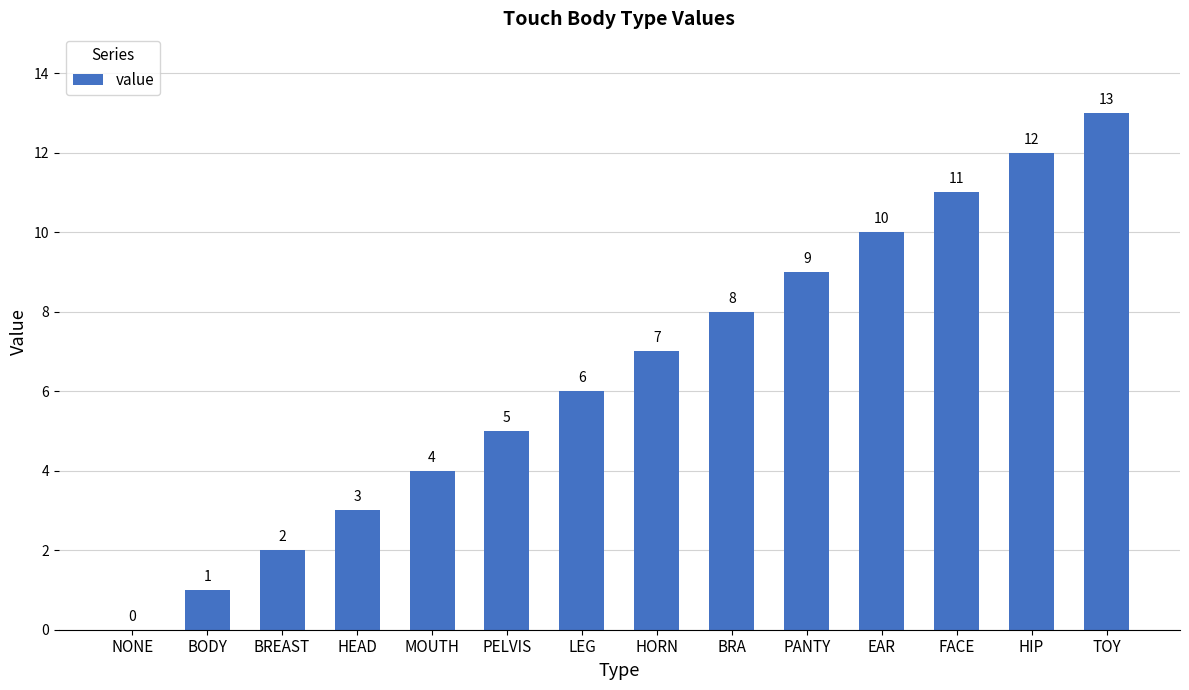

Between PANTY and FACE, which is larger?

FACE